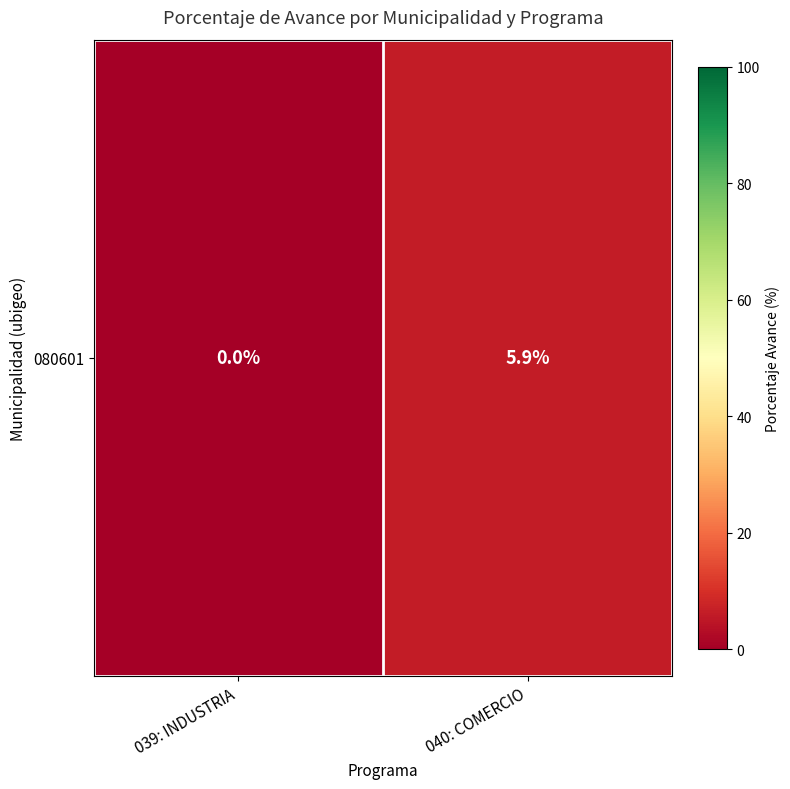

Where is the data nearest to the value 2?

039: INDUSTRIA